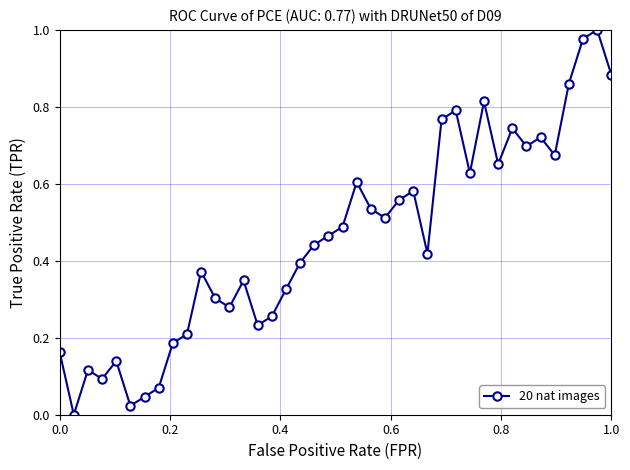

What is the sum of all values?

18.4